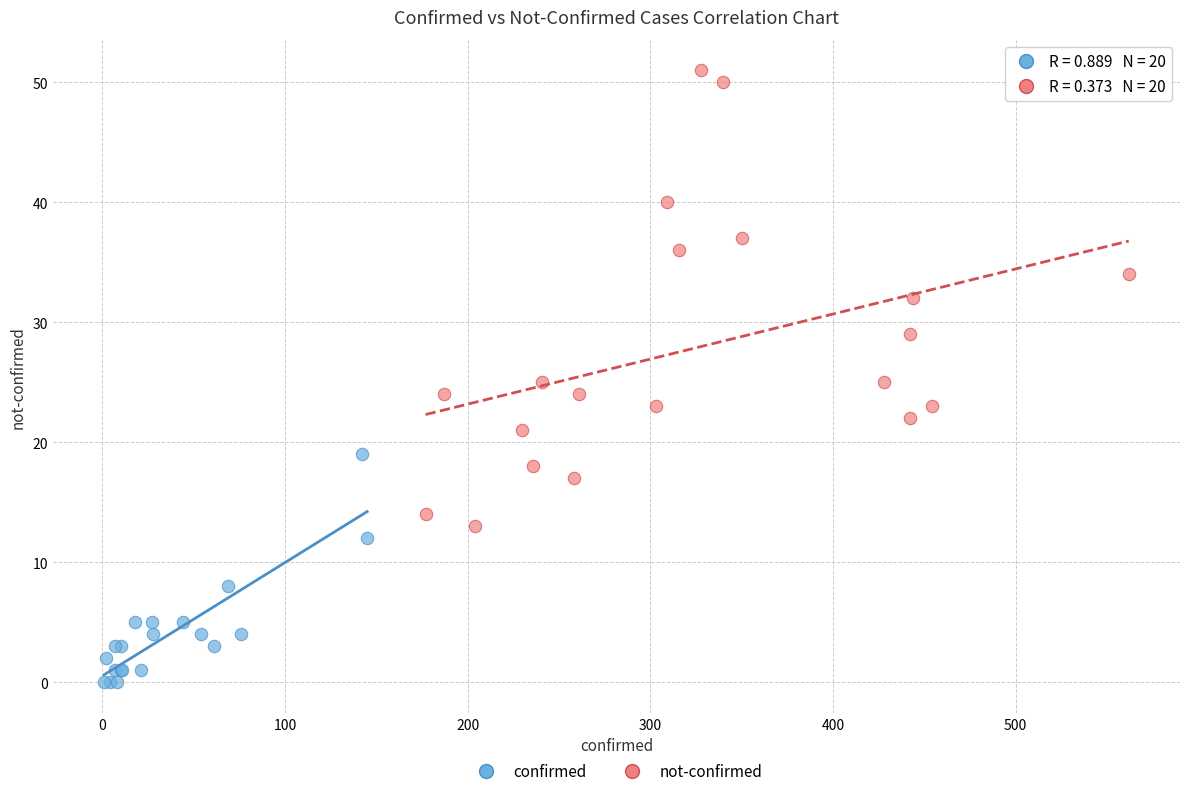

Which series has the widest spread of Y values?

not-confirmed